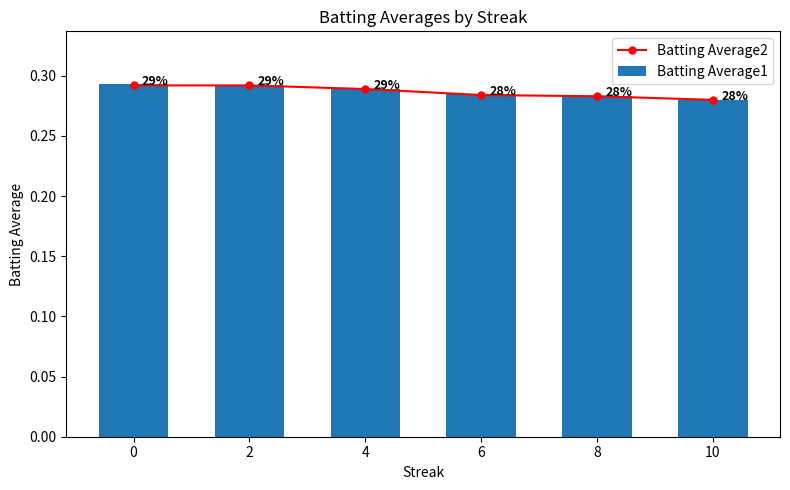

Is it true that Batting Average2 equals 0.2 at 10?

False